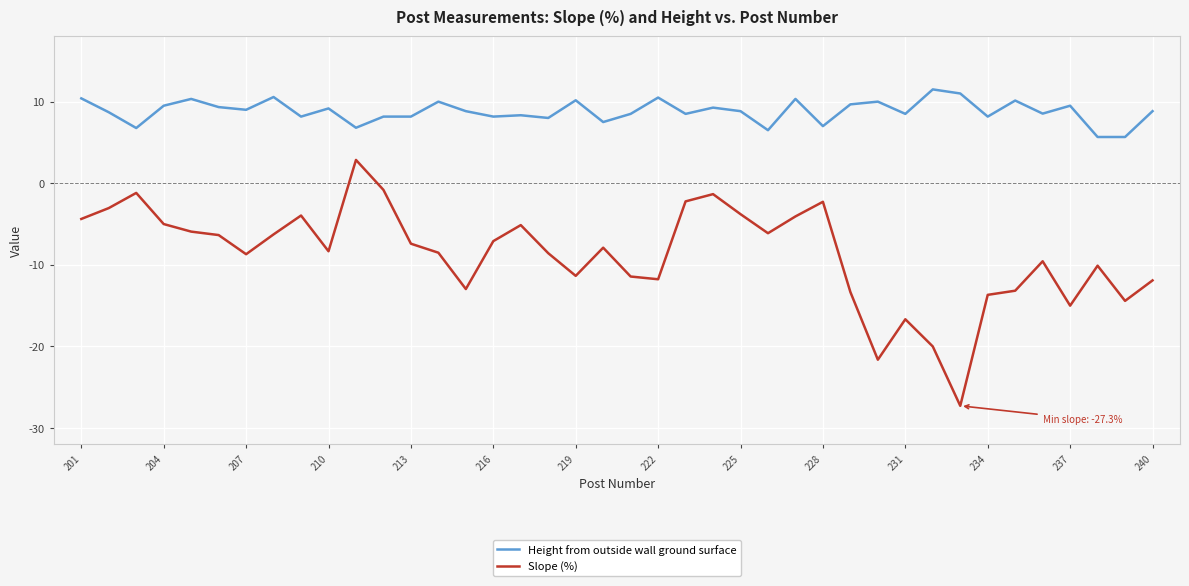

What is the smallest value displayed?

-27.3